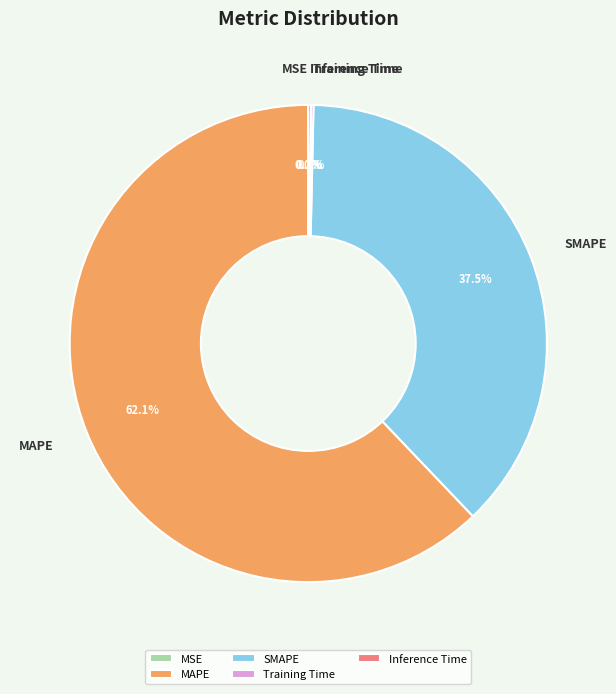

To the nearest percent, what is the difference between the largest and smallest slice percentages?

62%